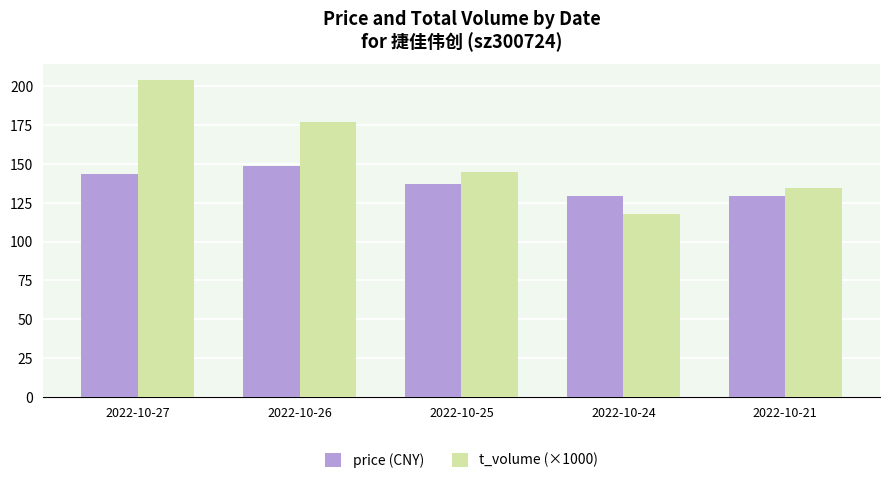

Rank the series by their maximum value, from highest to lowest.

t_volume (×1000), price (CNY)